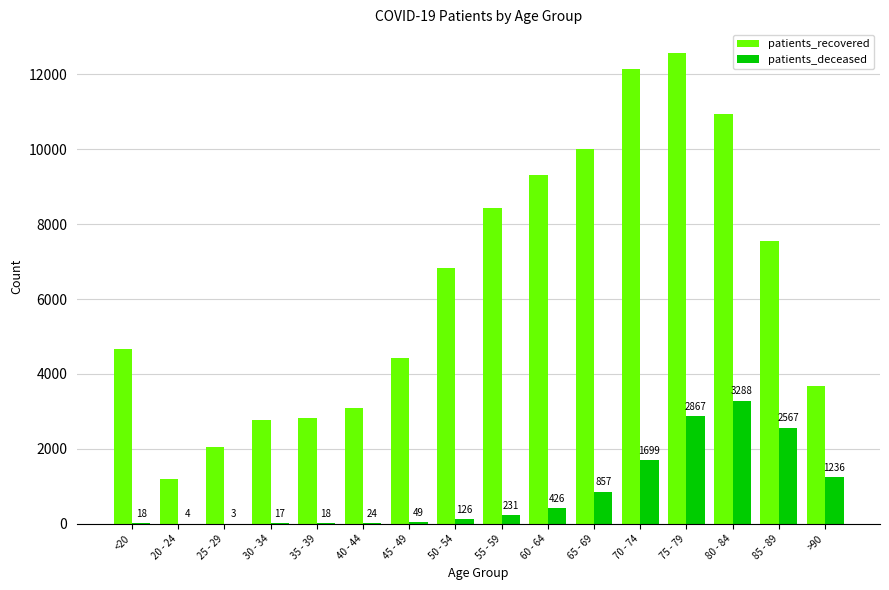

Is it true that patients_recovered equals 6609 at <20?

False